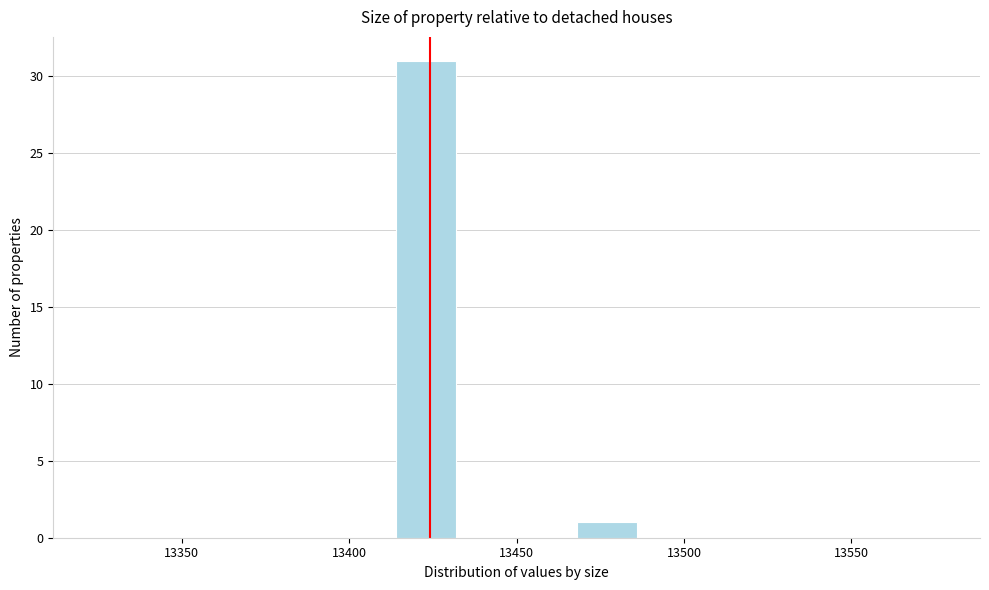

Read against the x-axis, roughly where is the centre of the tallest bar?

13425